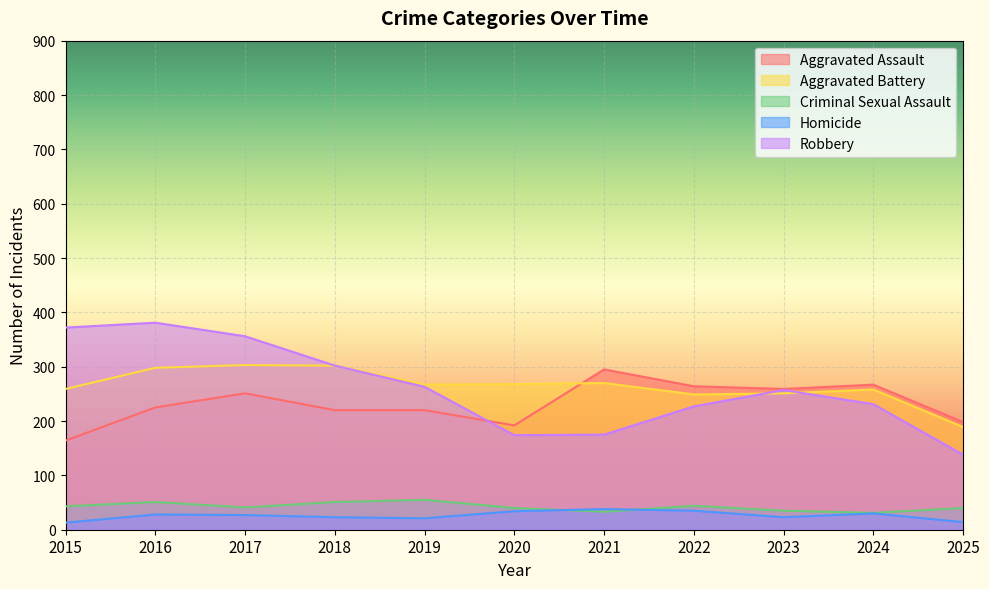

The value of Aggravated Assault at 2022 is 443. True or false?

False